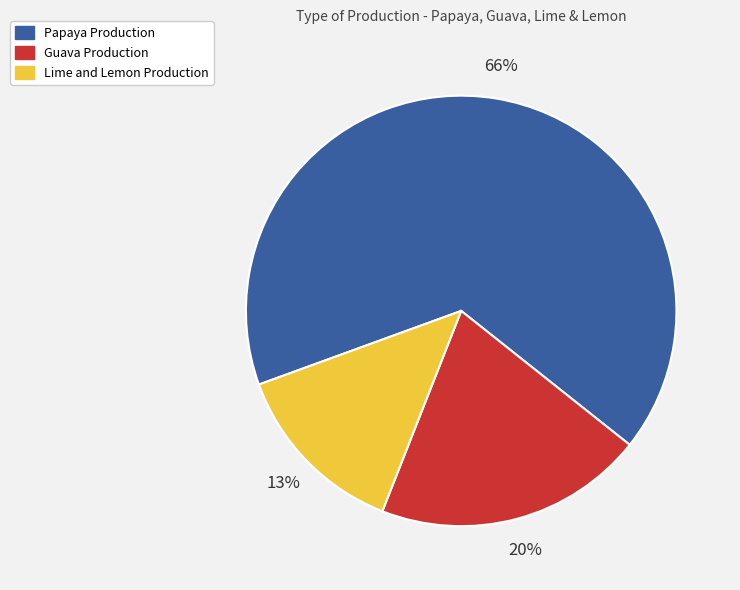

To the nearest percent, what portion does Lime and Lemon Production represent?

13%